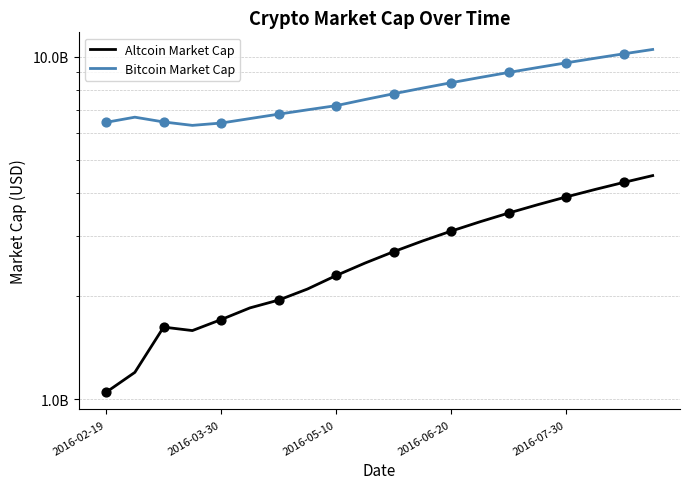

Which series has the largest total across all categories?

Bitcoin Market Cap